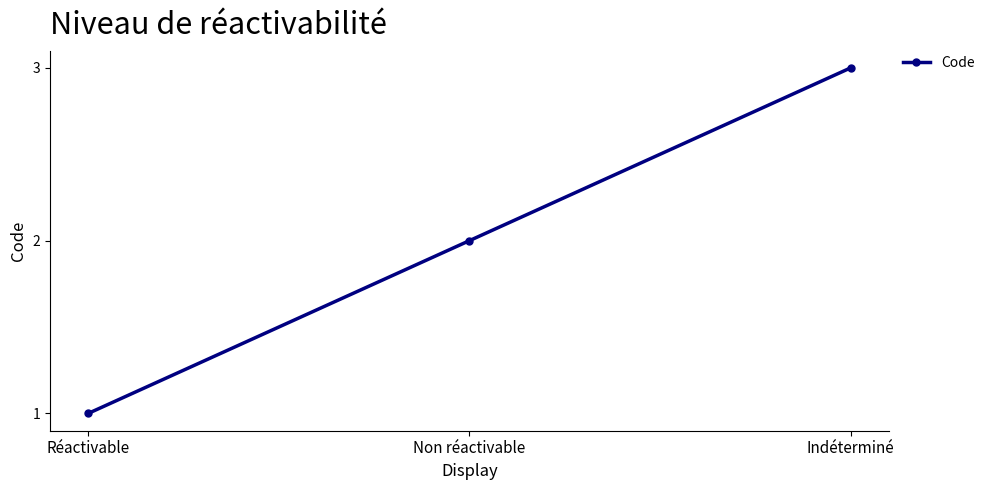

Is it true that the value at Indéterminé is 1?

False